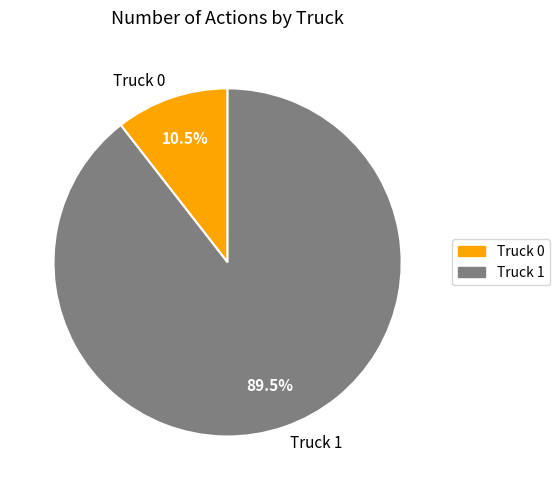

What is the smallest slice in the pie chart?

Truck 0